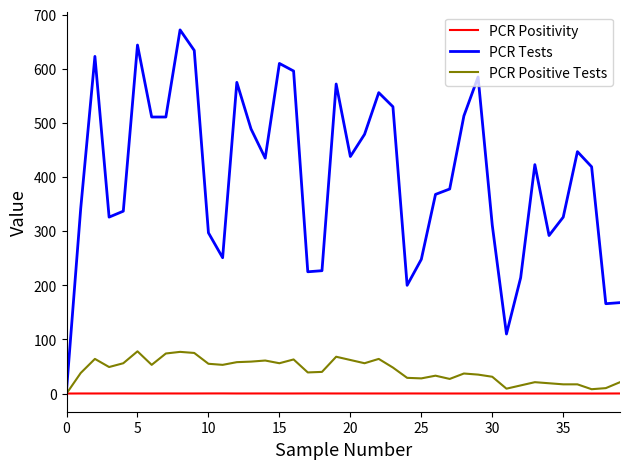

Rank the series by their maximum value, from highest to lowest.

PCR Tests, PCR Positive Tests, PCR Positivity